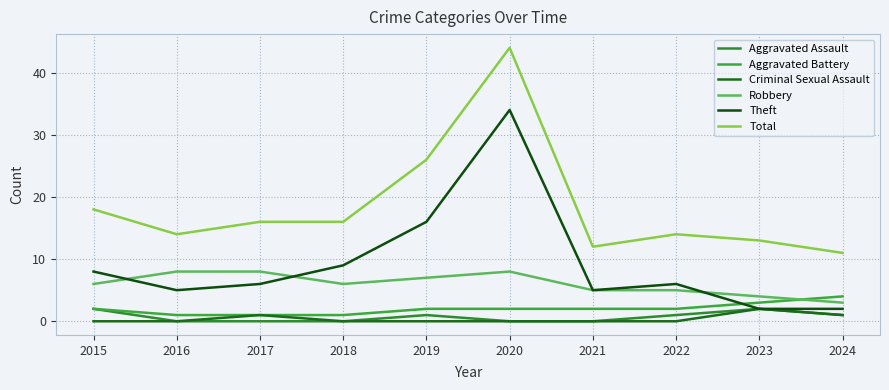

Read the Robbery value at 2017.

8